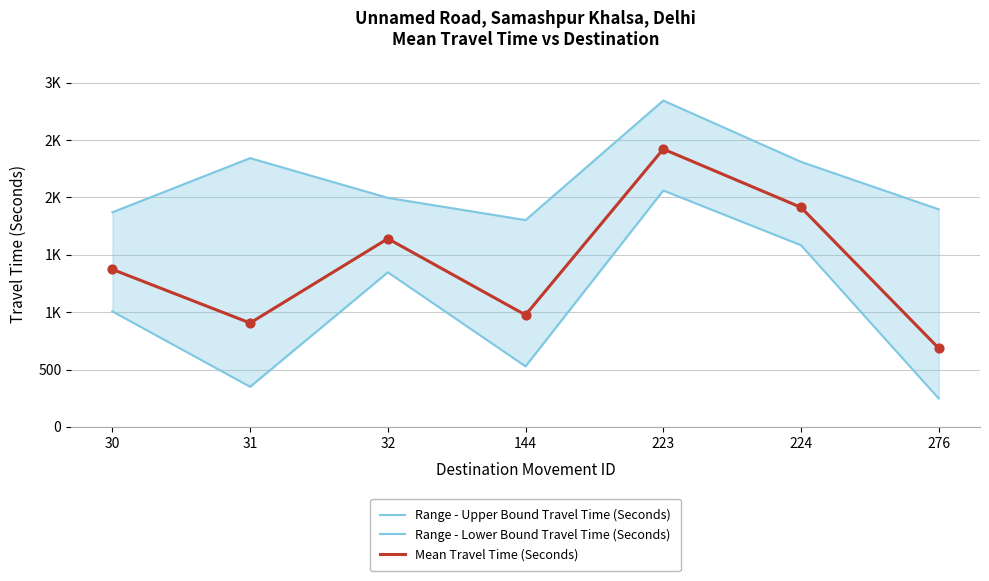

Which series has the largest total across all categories?

Range - Upper Bound Travel Time (Seconds)